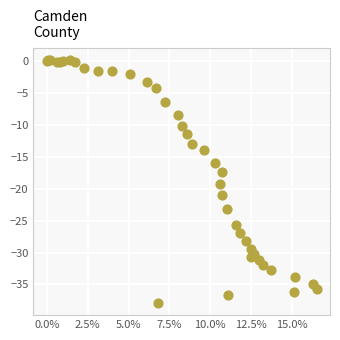

What Y value in the scatter plot is closest to -18?

-17.4